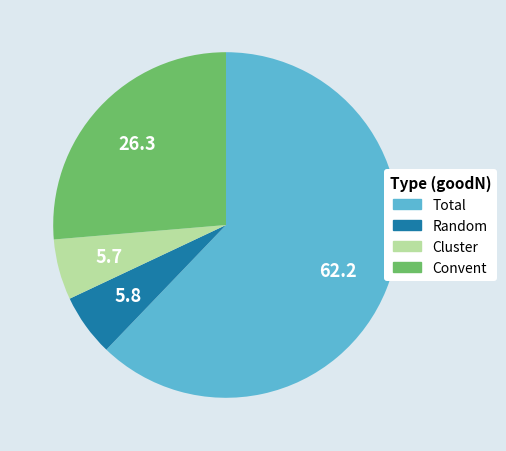

True or false: Convent accounts for 26% of the total.

True